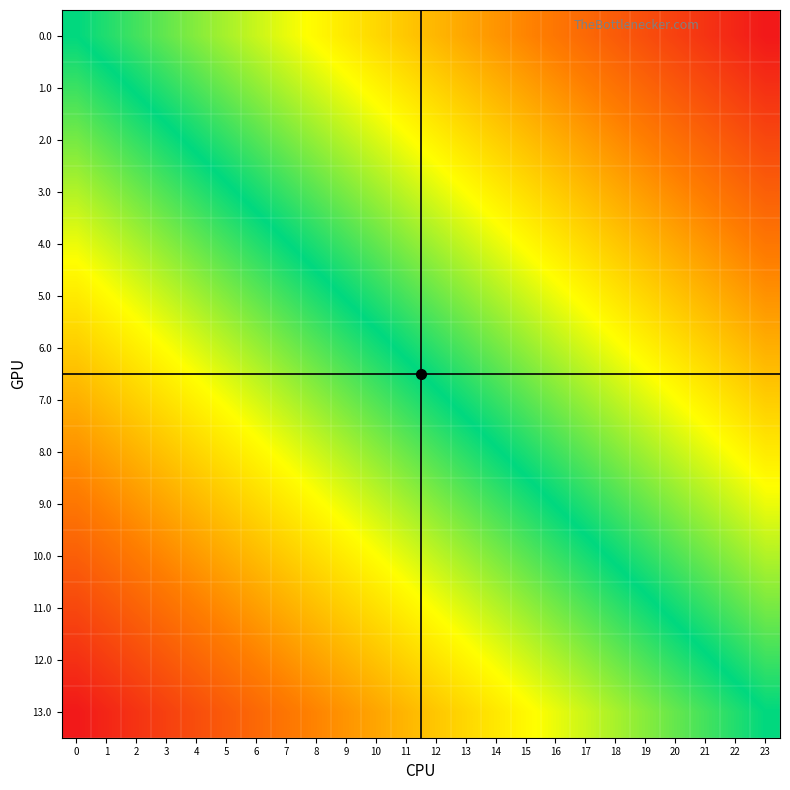

Which label corresponds to the largest value in the chart?

23